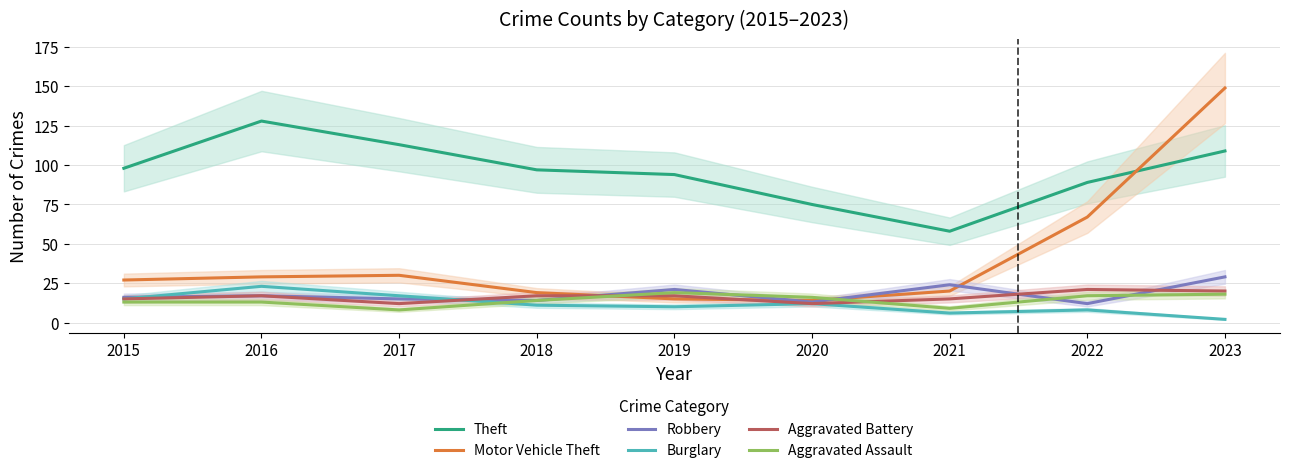

Where is the first local maximum for Motor Vehicle Theft?

2017